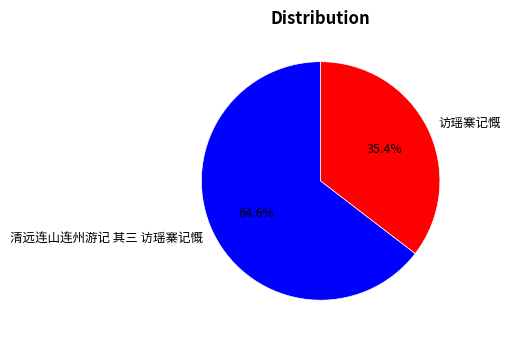

What is the smallest slice in the pie chart?

访瑶寨记慨